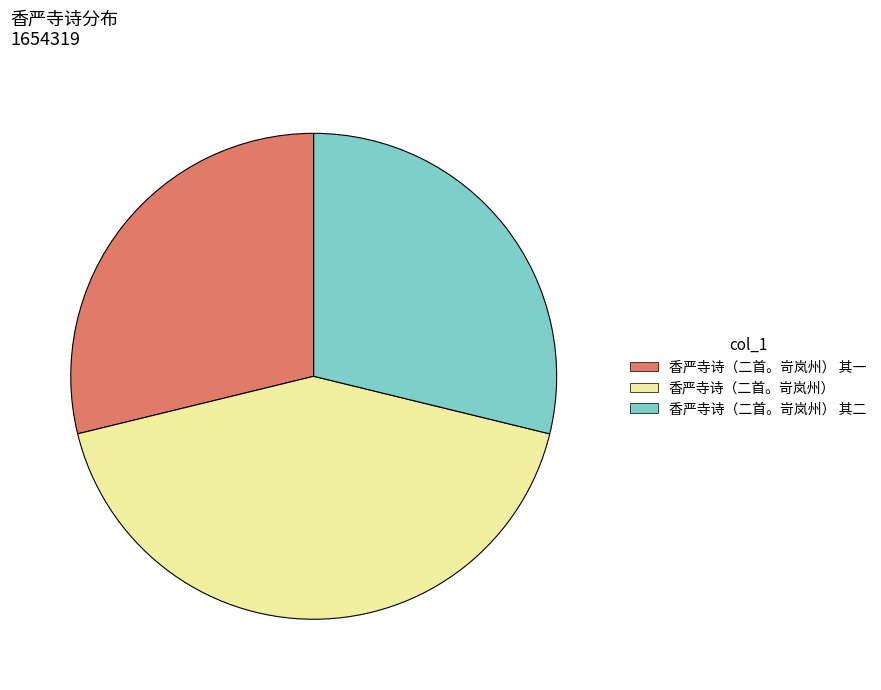

Is 香严寺诗（二首。岢岚州） 其二 the majority of the pie?

No